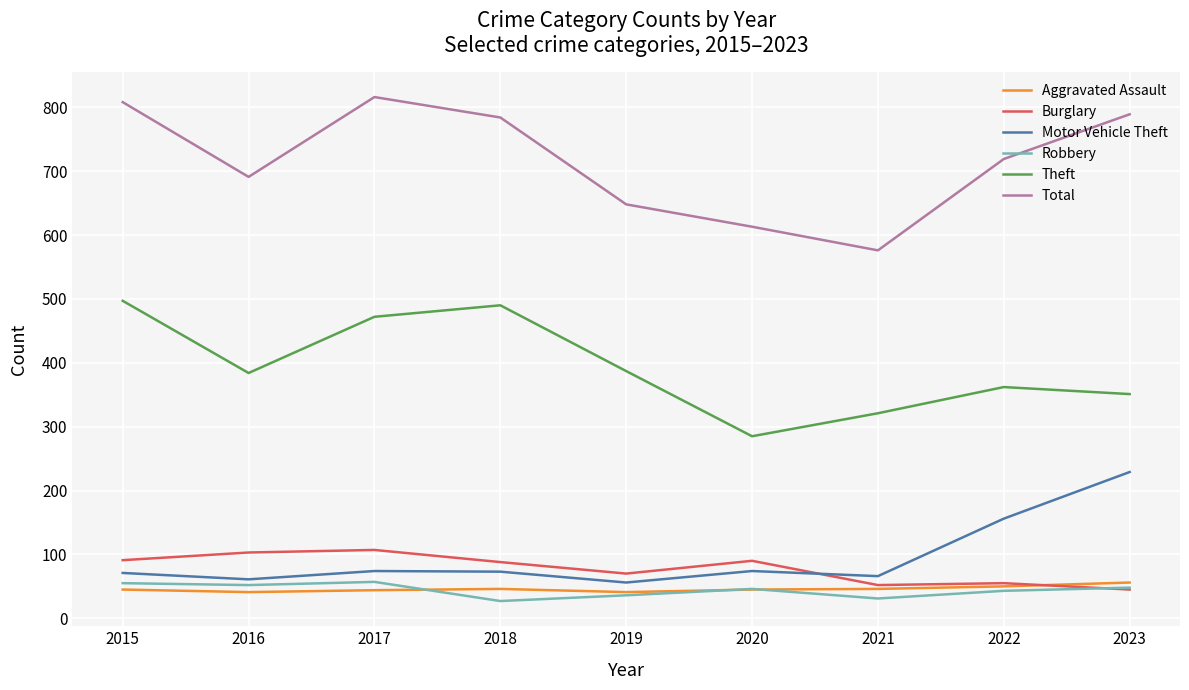

True or false: Motor Vehicle Theft and Robbery cross at least once.

False